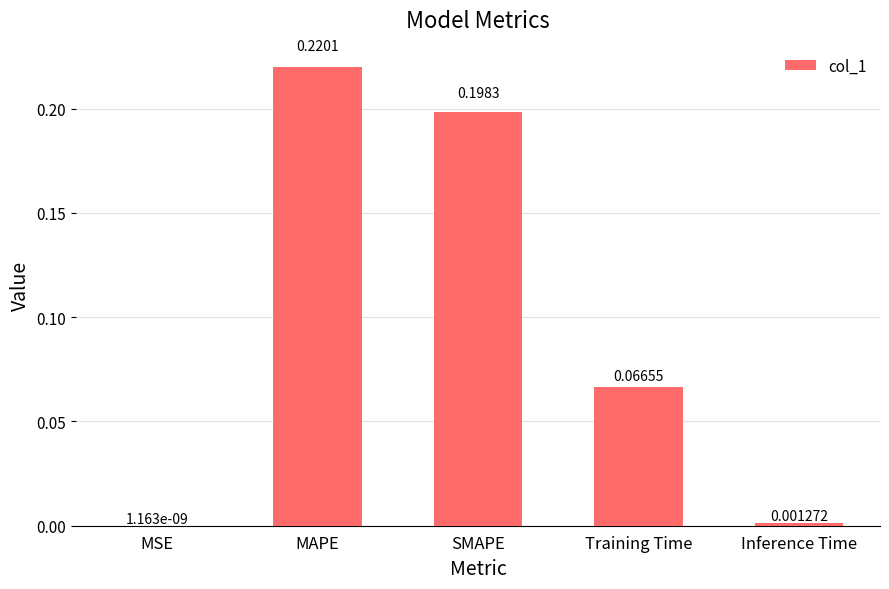

Which category has the highest value across all series?

MAPE